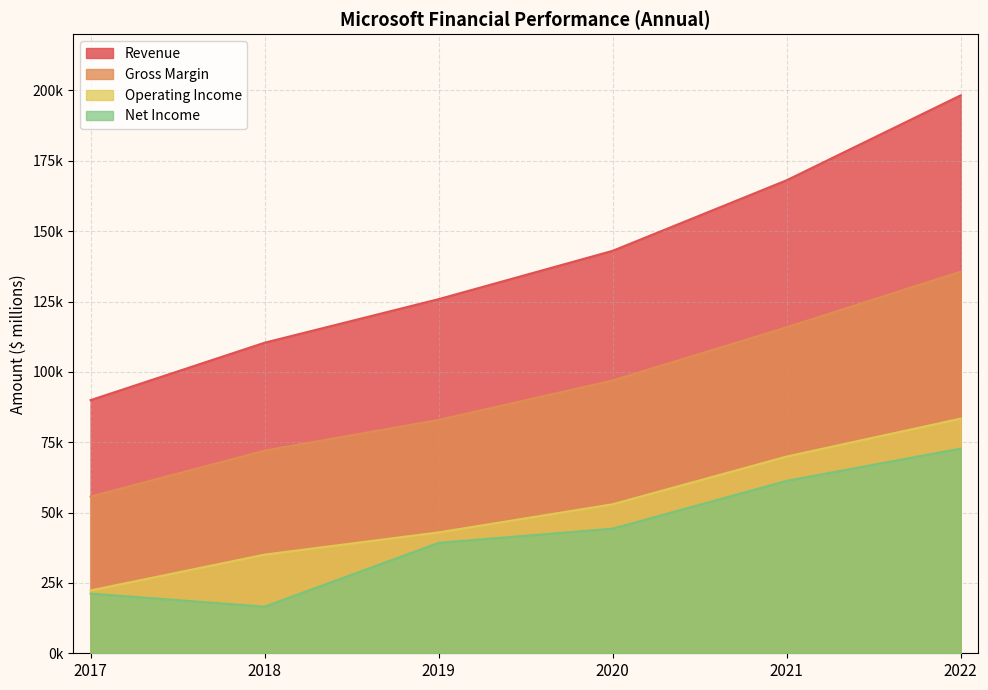

How many series are shown in this chart?

4